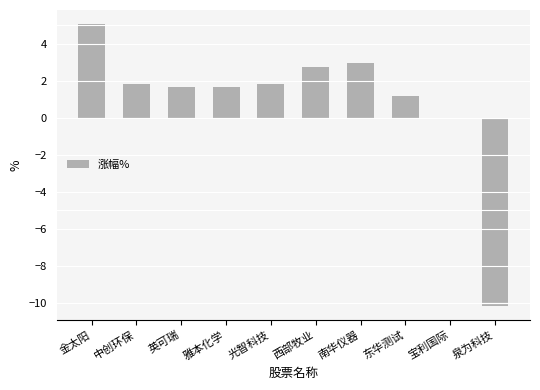

Reading left to right, extract all data points from this chart.

5.1	1.8	1.7	1.7	1.8	2.8	3.0	1.2	0.0	-10.2